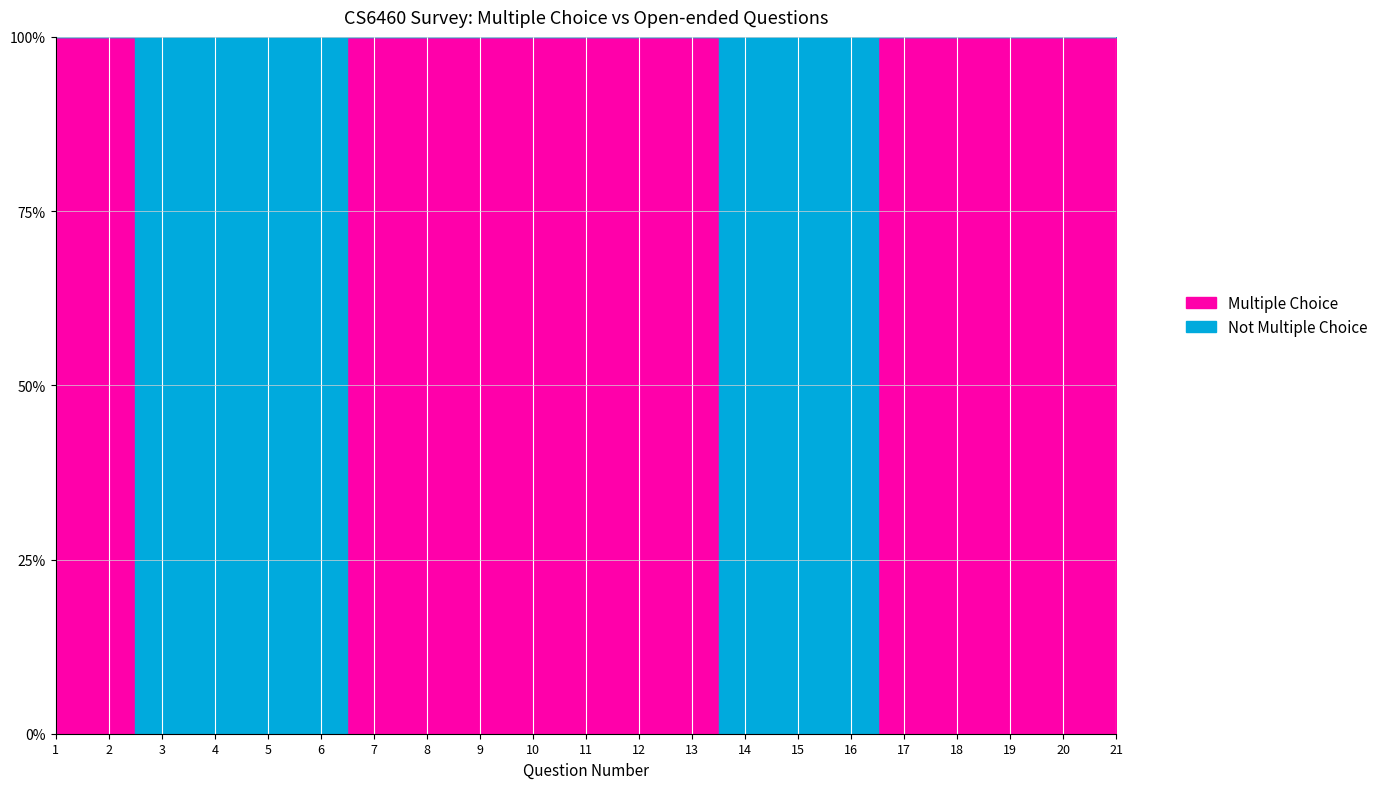

Is this an area chart (filled region under the line)?

No